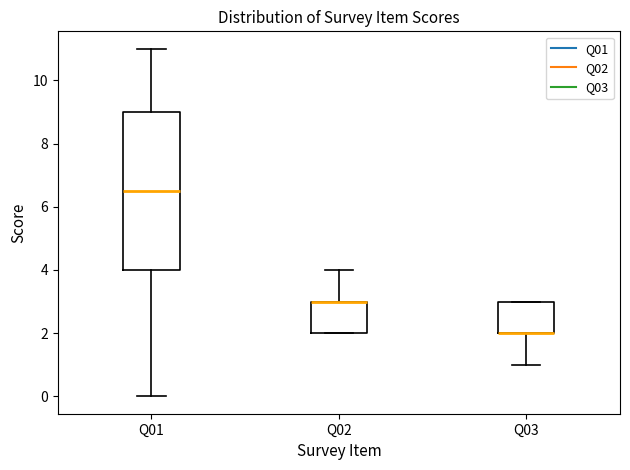

Reading left to right, transcribe this box plot: for each box, give where its median line is, the range the box spans, and where its two whiskers end, as read against the y-axis. The values are not printed on the chart, so give them approximately, as read against the axis.

Q01: median 6.6, box 4.0 to 9.0, whiskers 0.0 to 11.0
Q02: median 3.0 (drawn on the box's upper edge), box 2.0 to 3.0, whiskers 2.0 to 4.0
Q03: median 2.0 (drawn on the box's lower edge), box 2.0 to 3.0, whiskers 1.0 to 3.0